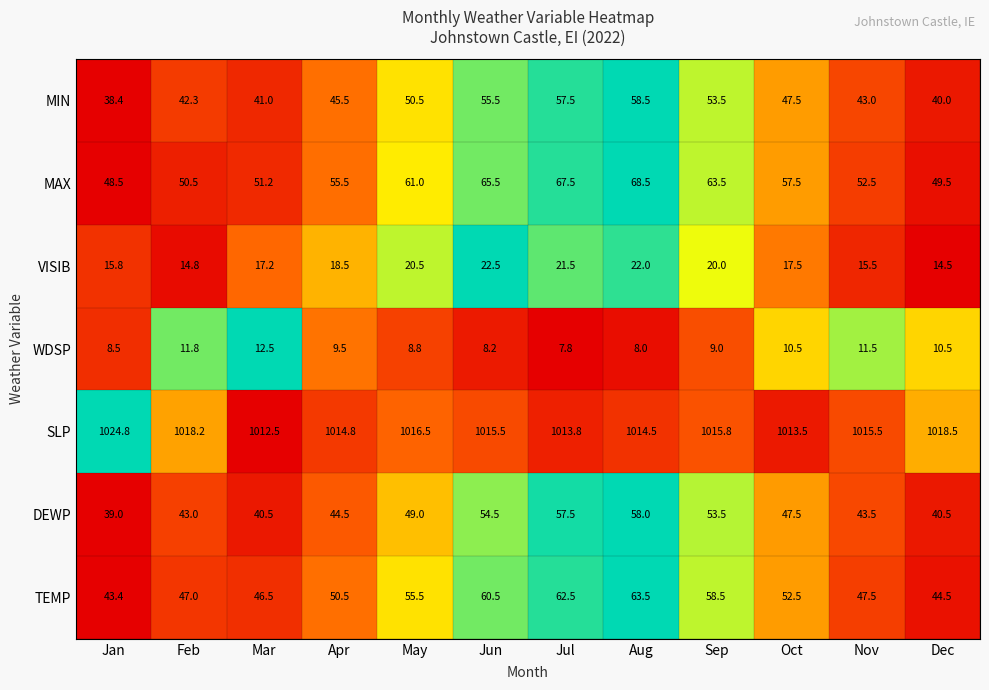

The TEMP series shows 25.5 at Jan. True or false?

False